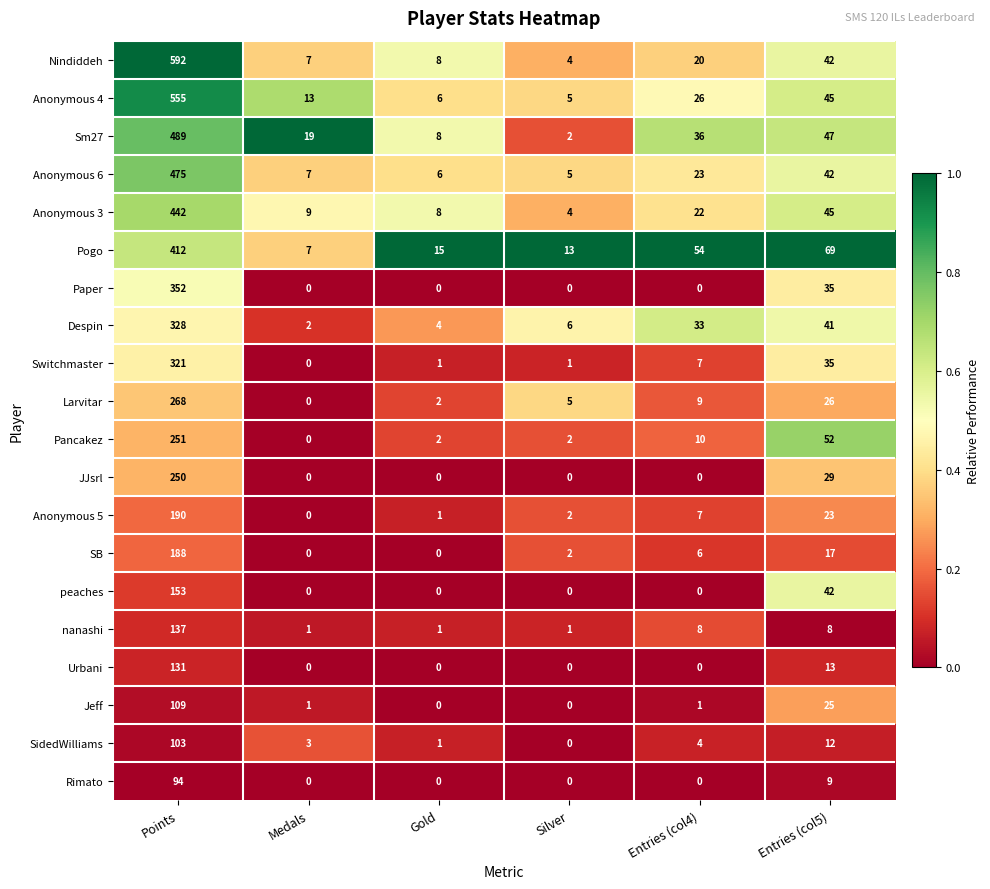

Is it true that Jeff equals 0 at Gold?

True